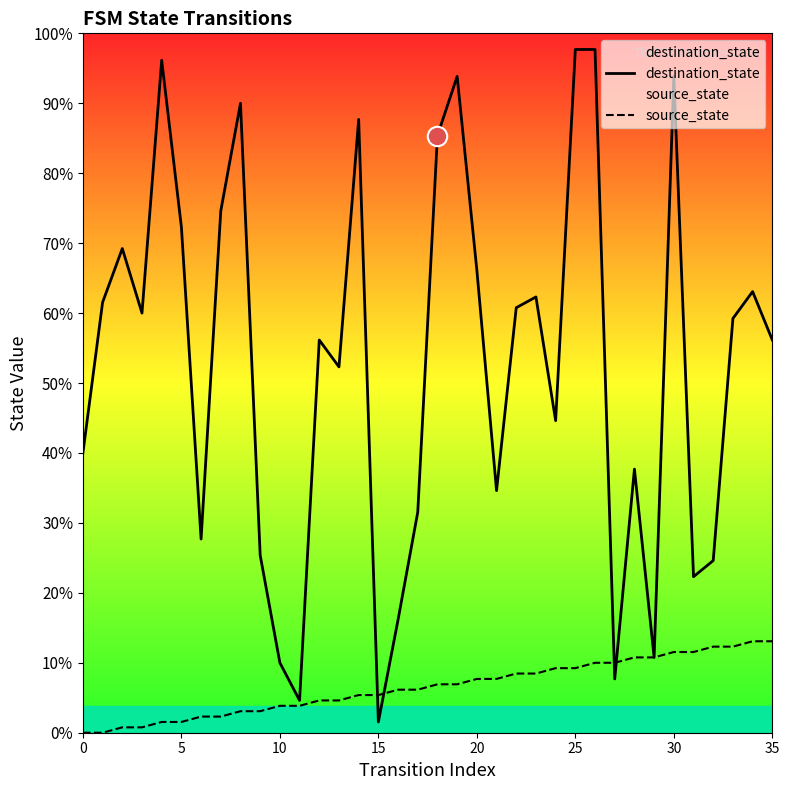

What are all the series names shown in the legend?

destination_state, source_state